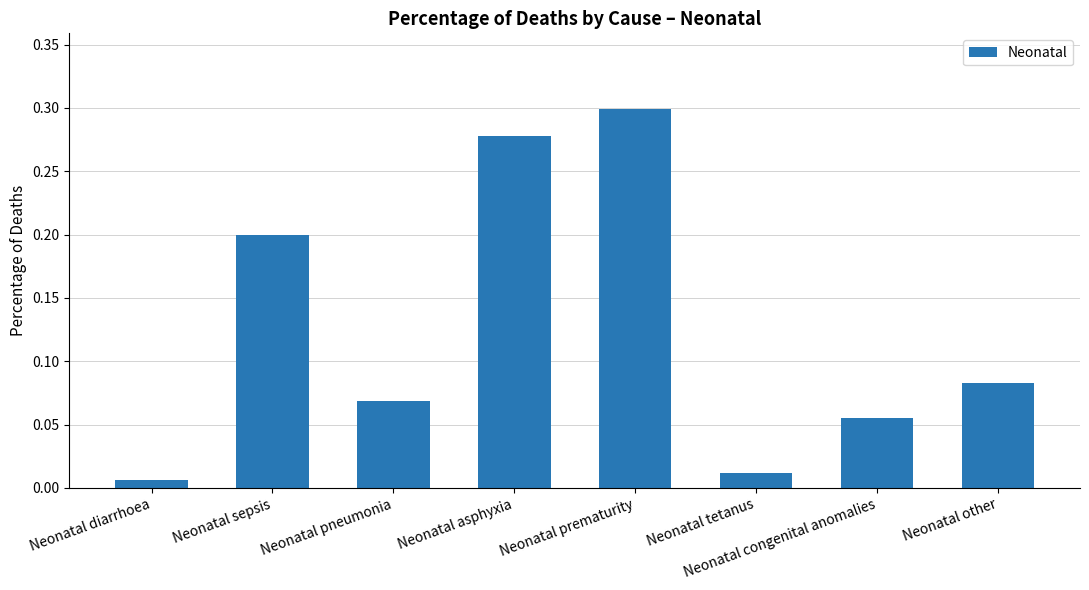

The value at Neonatal asphyxia is 0.2. True or false?

False